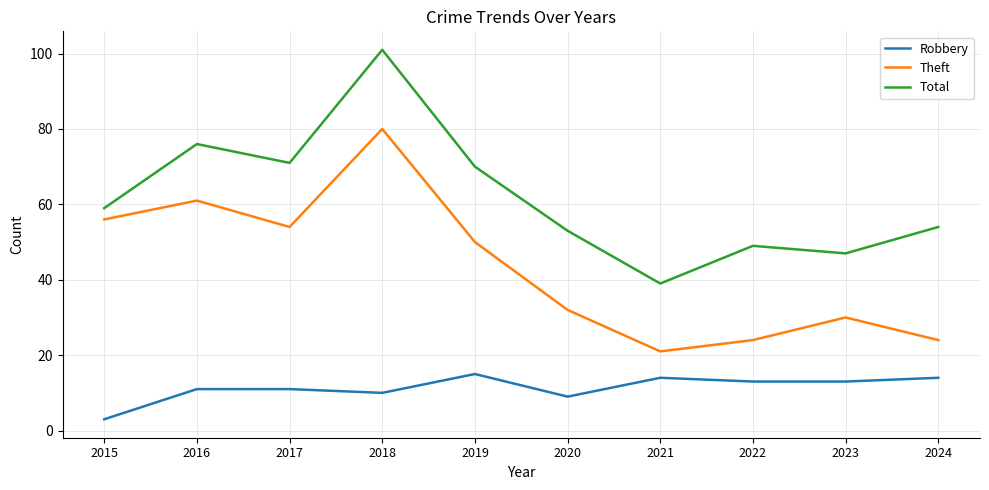

Reading left to right, list all the values displayed in this chart.

Robbery: 2015=3	2016=11	2017=11	2018=10	2019=15	2020=9	2021=14	2022=13	2023=13	2024=14
Theft: 2015=56	2016=61	2017=54	2018=80	2019=50	2020=32	2021=21	2022=24	2023=30	2024=24
Total: 2015=59	2016=76	2017=71	2018=101	2019=70	2020=53	2021=39	2022=49	2023=47	2024=54